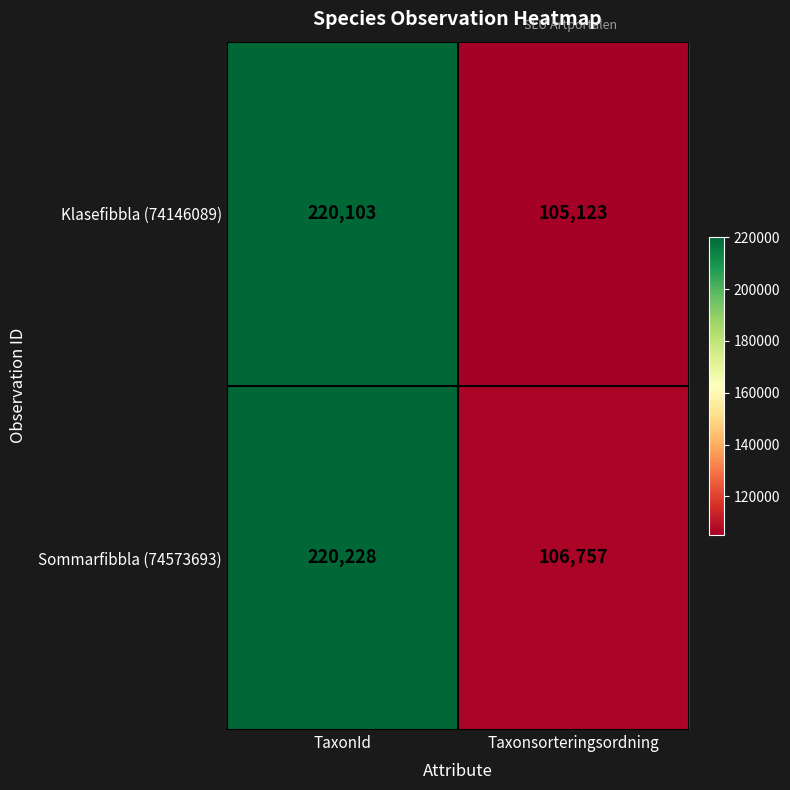

Rank the series by their average value, from lowest to highest.

Klasefibbla (74146089), Sommarfibbla (74573693)